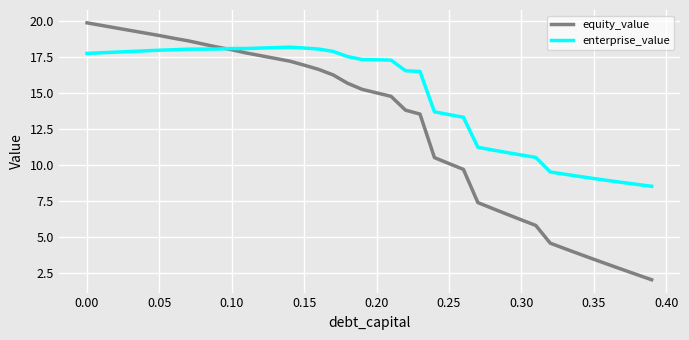

List the series in order of their overall mean, lowest first.

equity_value, enterprise_value